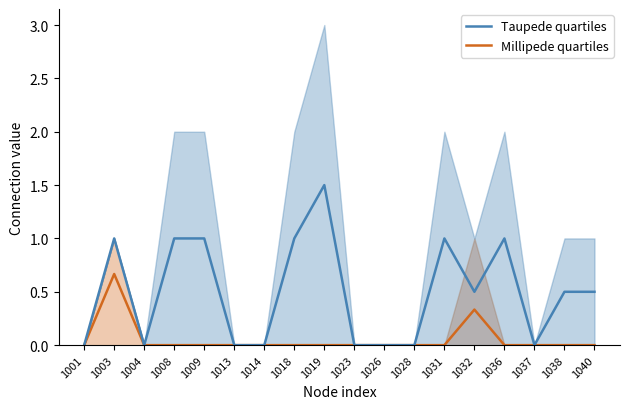

How many distinct data groups are displayed?

2